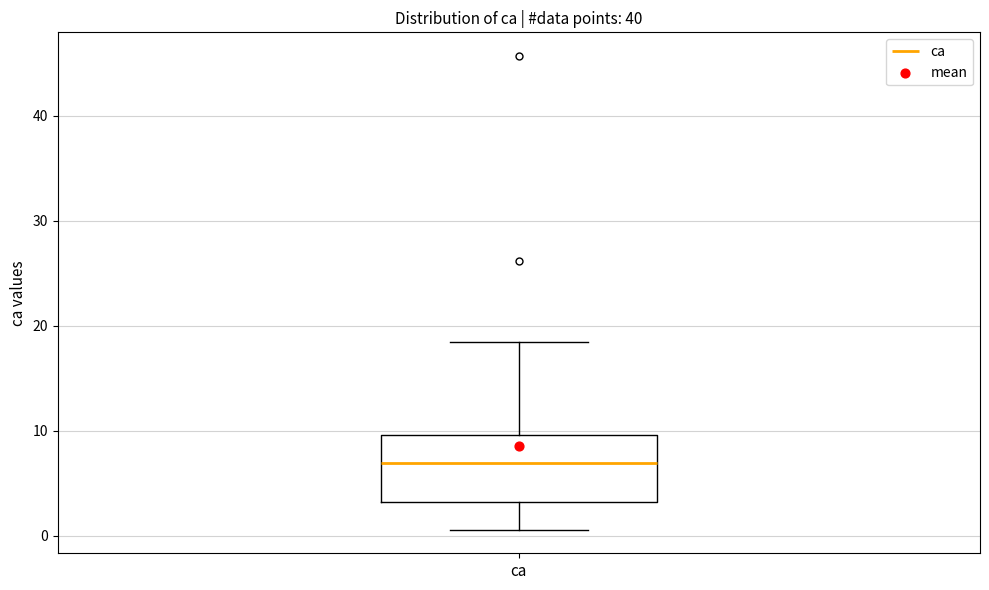

Transcribe this box plot: give where the median line is, the range the box spans, and where the two whiskers end, as read against the y-axis. The values are not printed on the chart, so give them approximately, as read against the axis.

median 7, box 3 to 10, whiskers 1 to 18